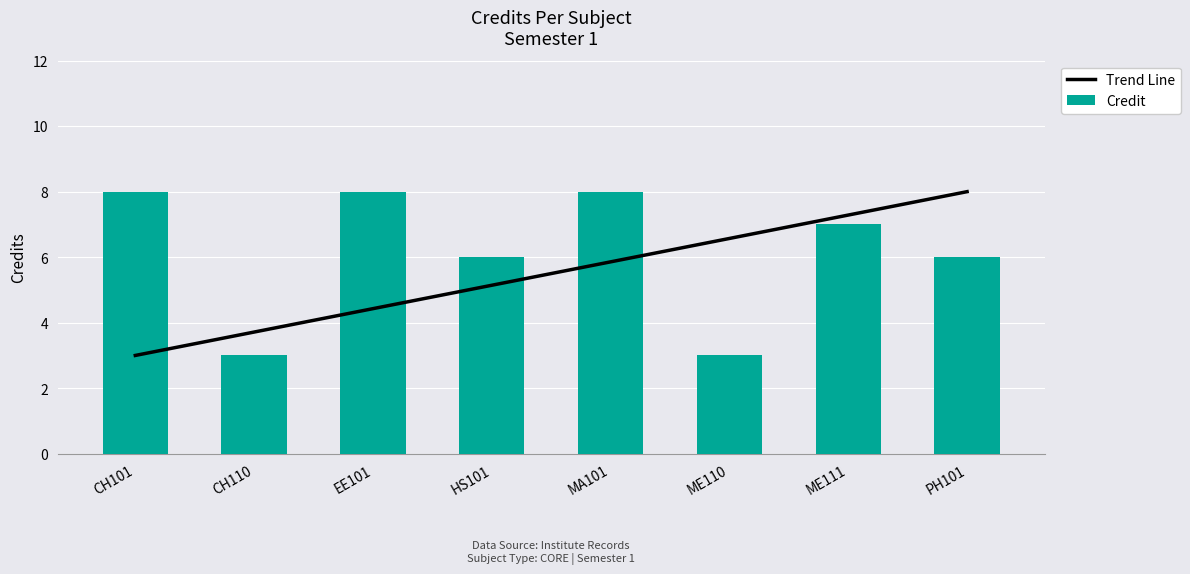

Read the Trend Line value at HS101.

5.1